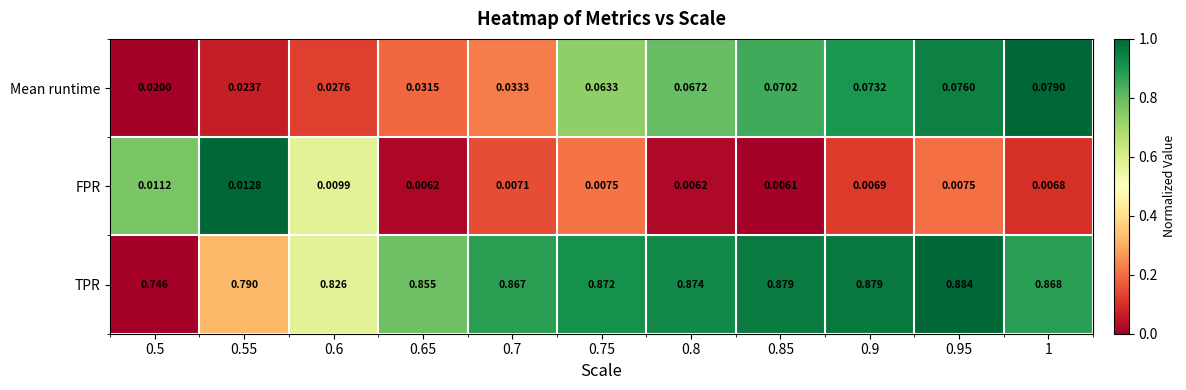

Which series has the largest total across all categories?

TPR